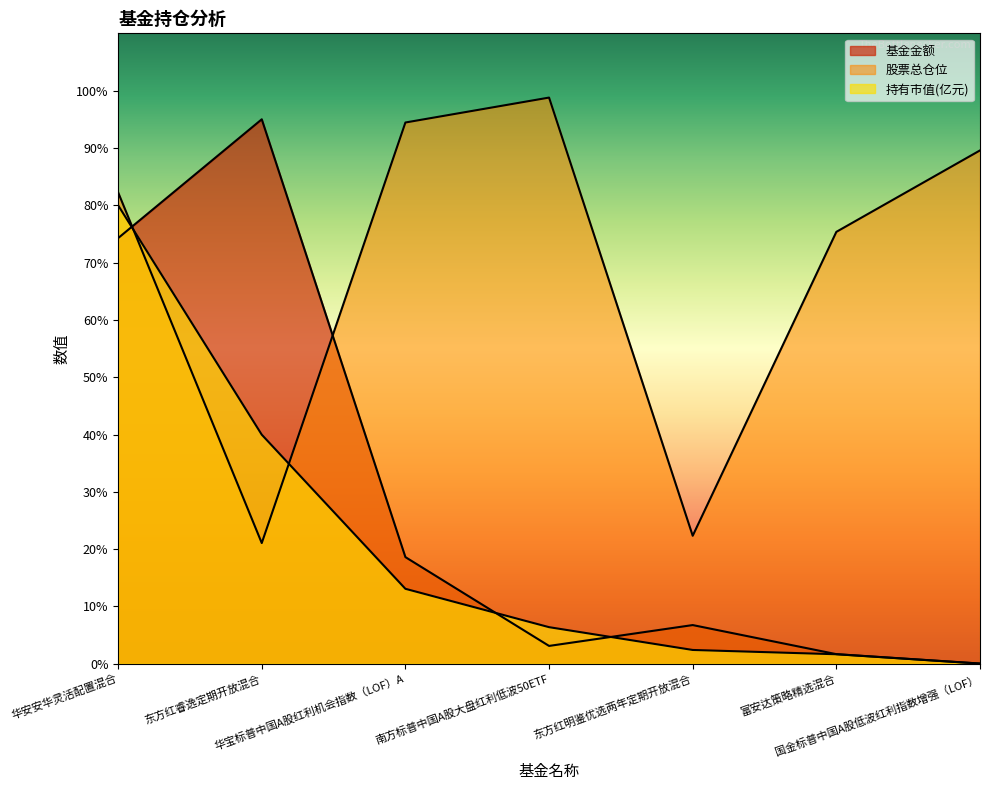

Rank the series at 东方红睿逸定期开放混合 from lowest to highest value.

股票总仓位, 持有市值(亿元), 基金金额